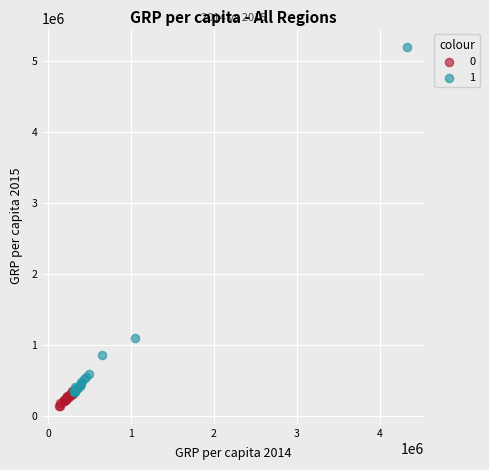

Which series contains the lowest Y value?

0